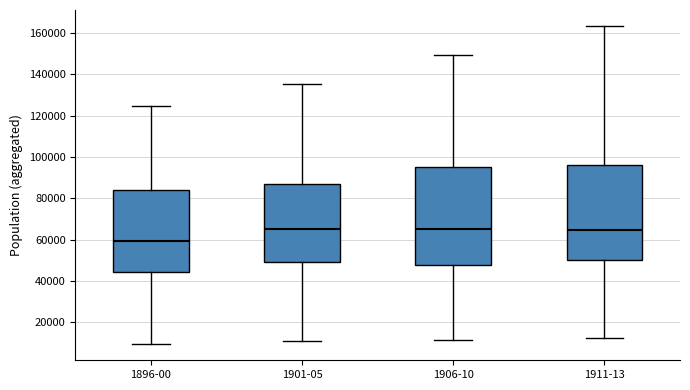

Where is the upper edge of the box for 1906-10 on the y-axis? The values are not printed on the chart, so give them approximately, as read against the axis.

96000